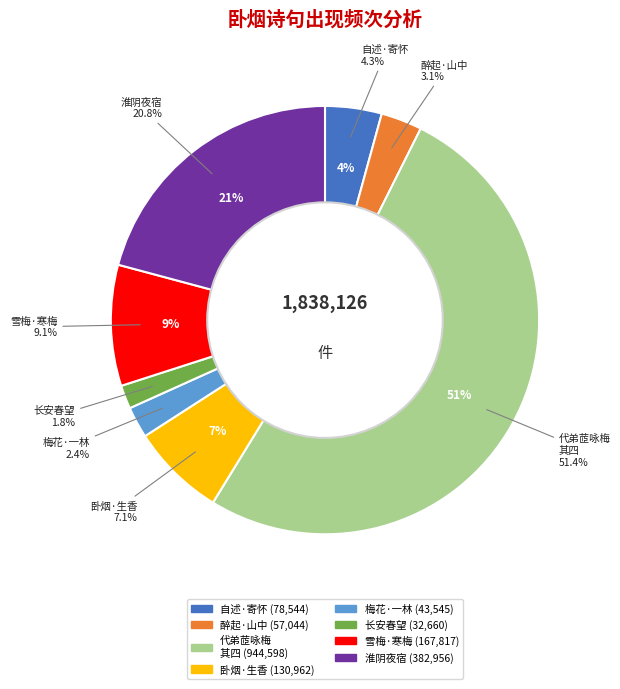

To the nearest percent, what portion does 雪梅·寒梅卧烟雨 represent?

9%